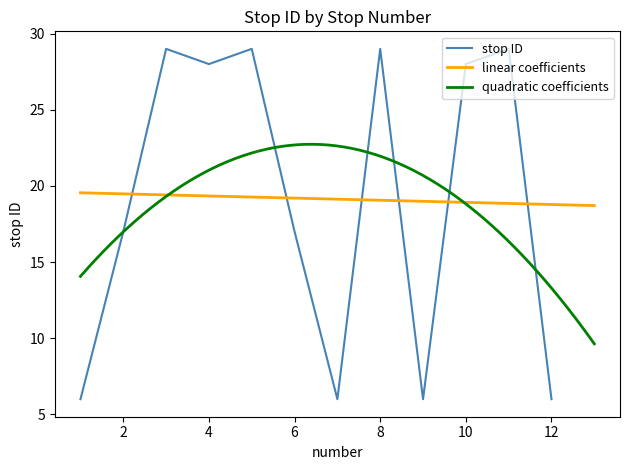

What is the value of the 11th point from the left?

29